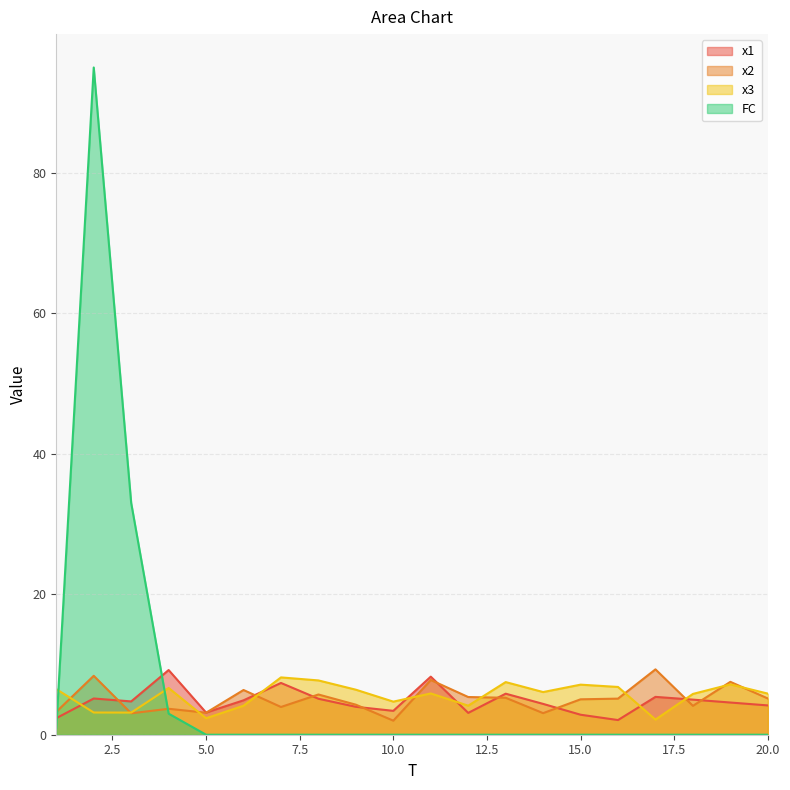

List the series in order of their overall mean, lowest first.

x1, x2, x3, FC